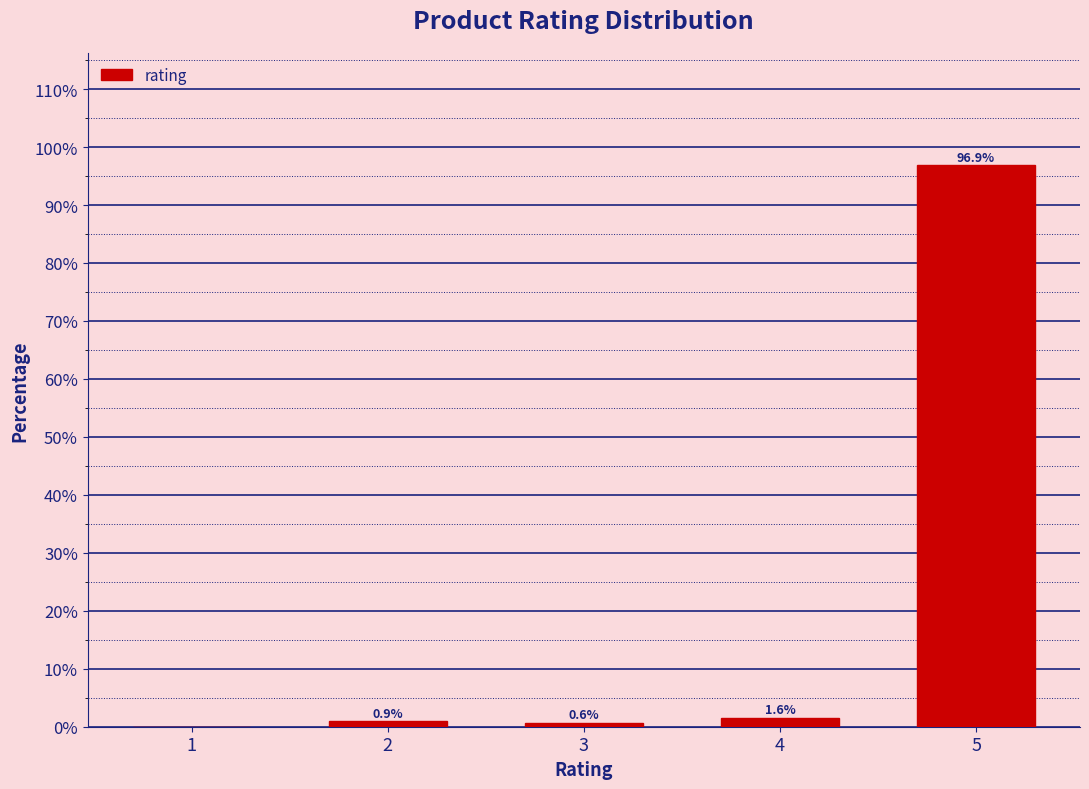

Reading left to right, what are all the values shown in this chart?

1=0.0	2=0.9	3=0.6	4=1.6	5=96.9